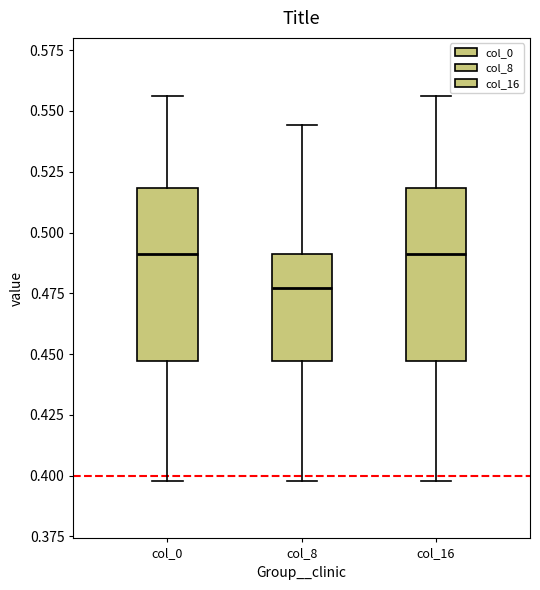

Reading left to right, transcribe this box plot: for each box, give where its median line is, the range the box spans, and where its two whiskers end, as read against the y-axis. The values are not printed on the chart, so give them approximately, as read against the axis.

col_0: median 0.490, box 0.445 to 0.520, whiskers 0.400 to 0.555
col_8: median 0.475, box 0.445 to 0.490, whiskers 0.400 to 0.545
col_16: median 0.490, box 0.445 to 0.520, whiskers 0.400 to 0.555